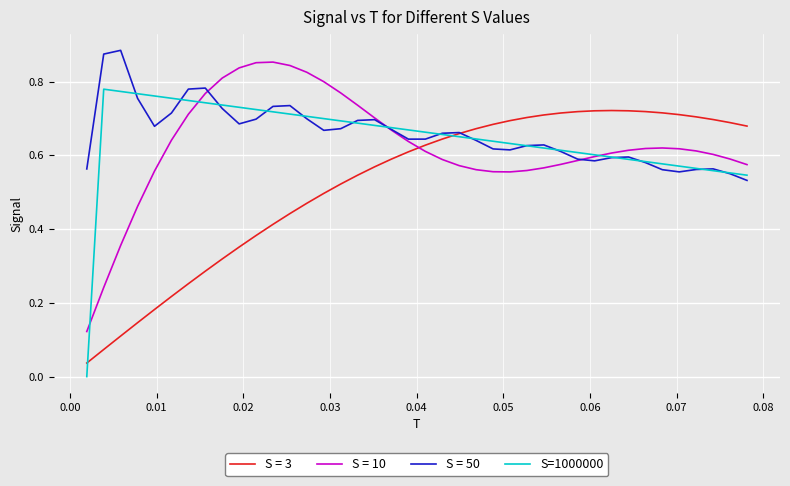

True or false: S = 10 and S = 3 intersect in this chart.

True